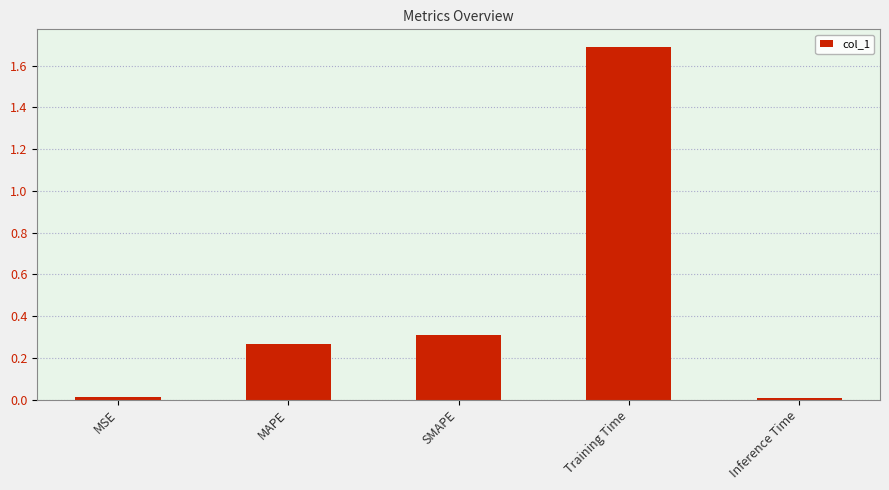

The value at Inference Time is 0.0. True or false?

True